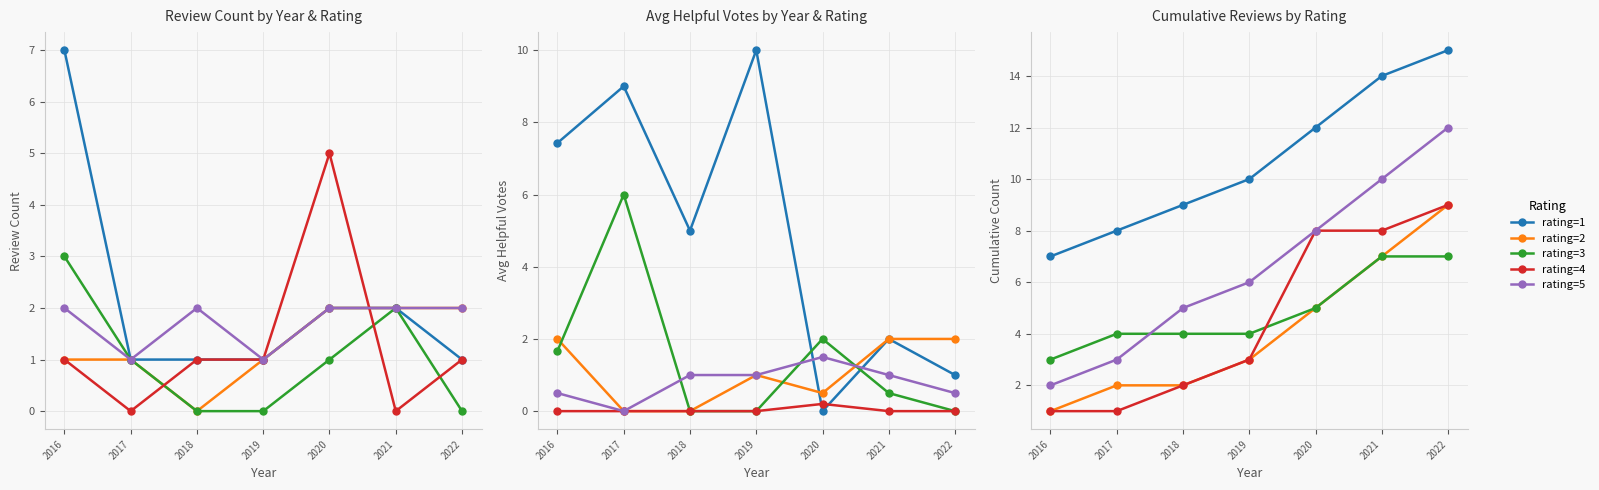

How many lines are shown in the chart?

5